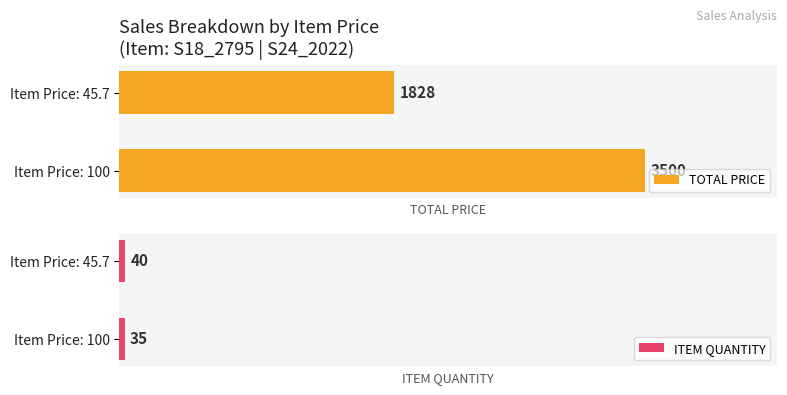

Reading right to left, extract all data points from this chart.

TOTAL PRICE: 1828	3500
ITEM QUANTITY: 40	35